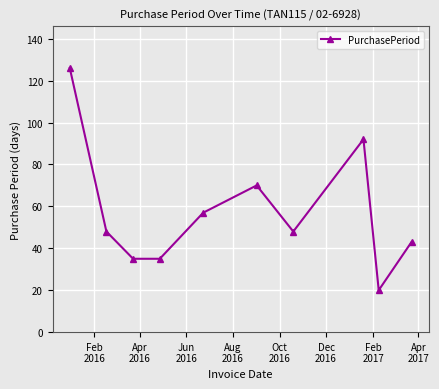

What is the value of the 5th point from the left?

57